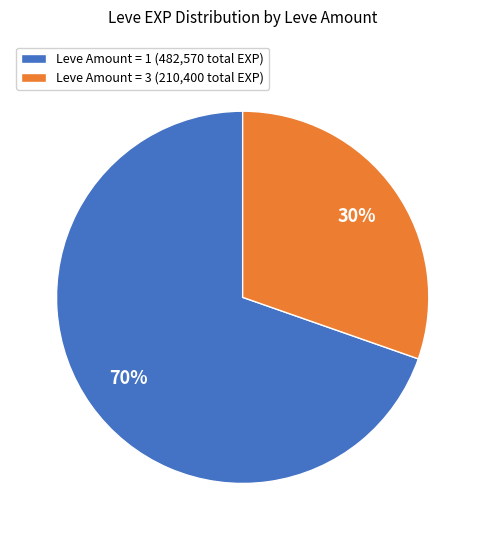

Approximately how many times larger is the value at Leve Amount = 3 (210,400 total EXP) compared to Leve Amount = 1 (482,570 total EXP)?

0.4